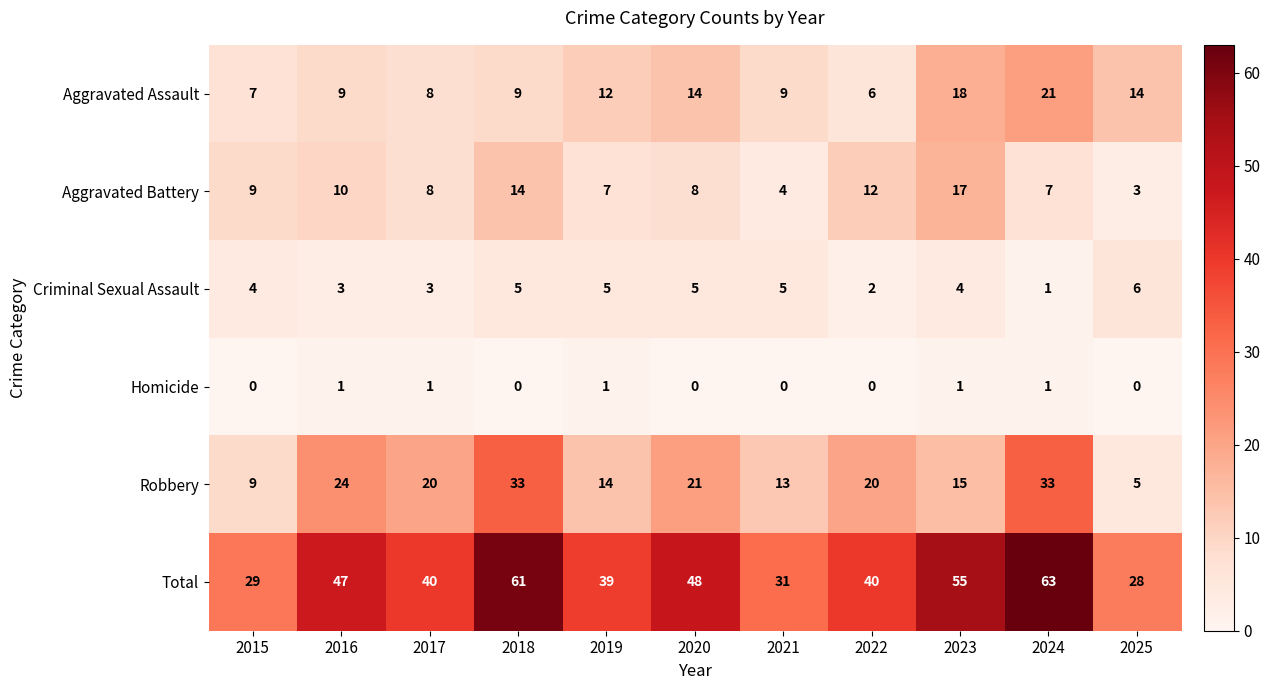

At which label does Aggravated Battery first exceed 8?

2015